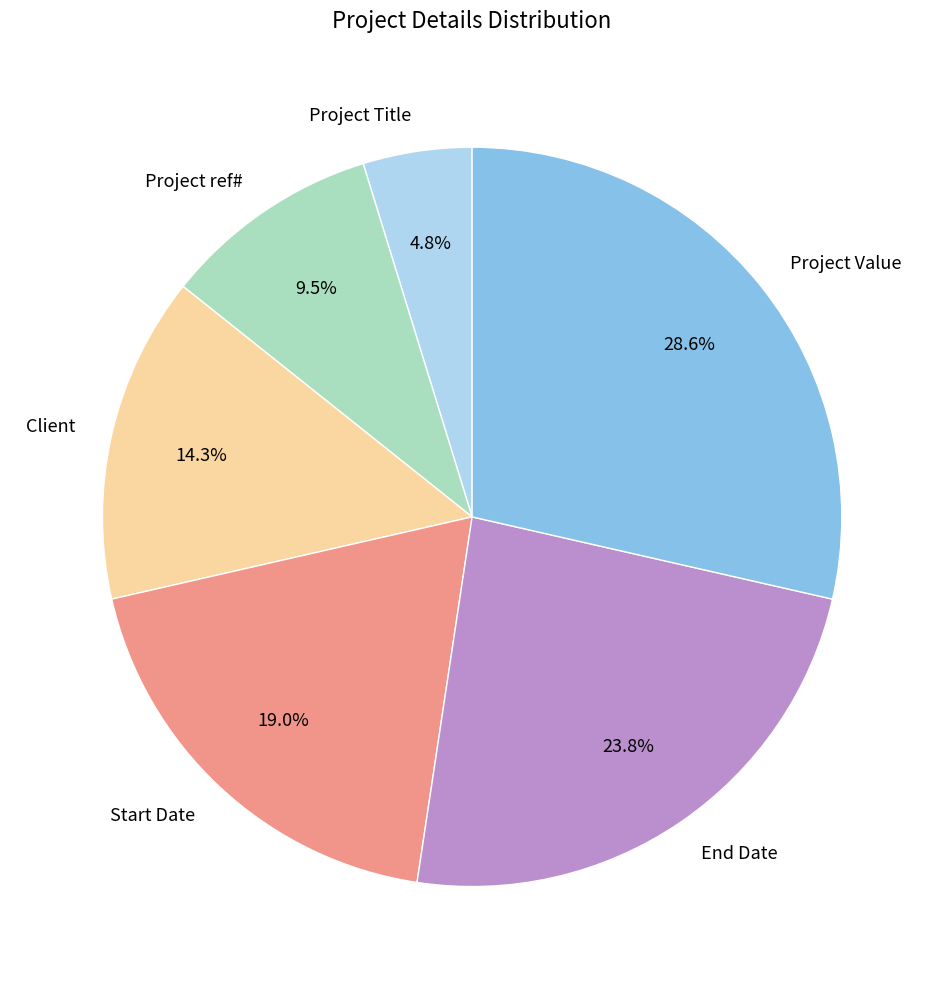

Rank the categories by value from lowest to highest.

Project Title, Project ref#, Client, Start Date, End Date, Project Value